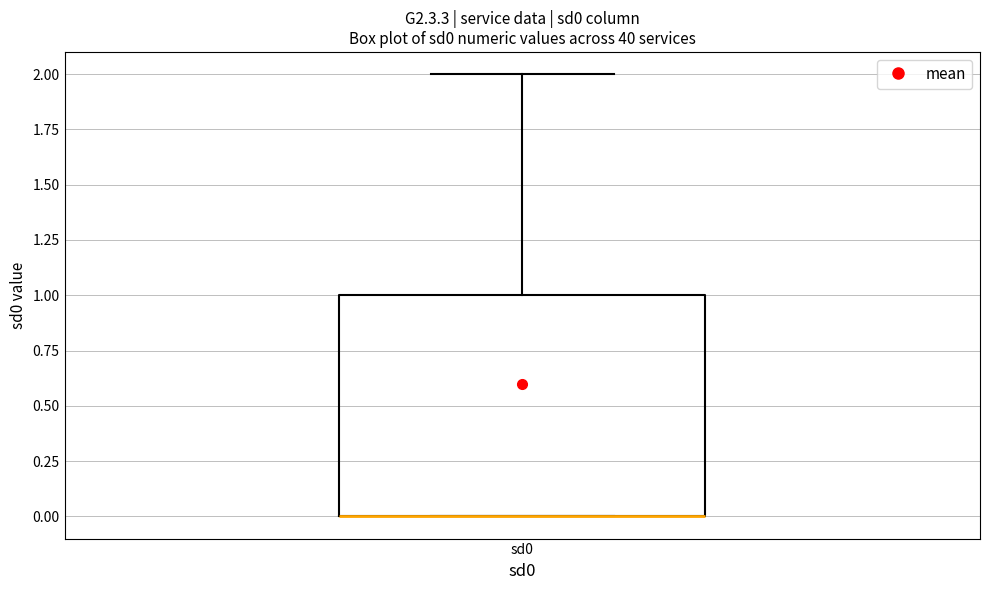

Read this box plot against the y-axis: the position of the median line, the range covered by the box, and the ends of both whiskers. The values are not printed on the chart, so give them approximately, as read against the axis.

median 0 (drawn on the box's lower edge), box 0 to 1, whiskers 0 to 2